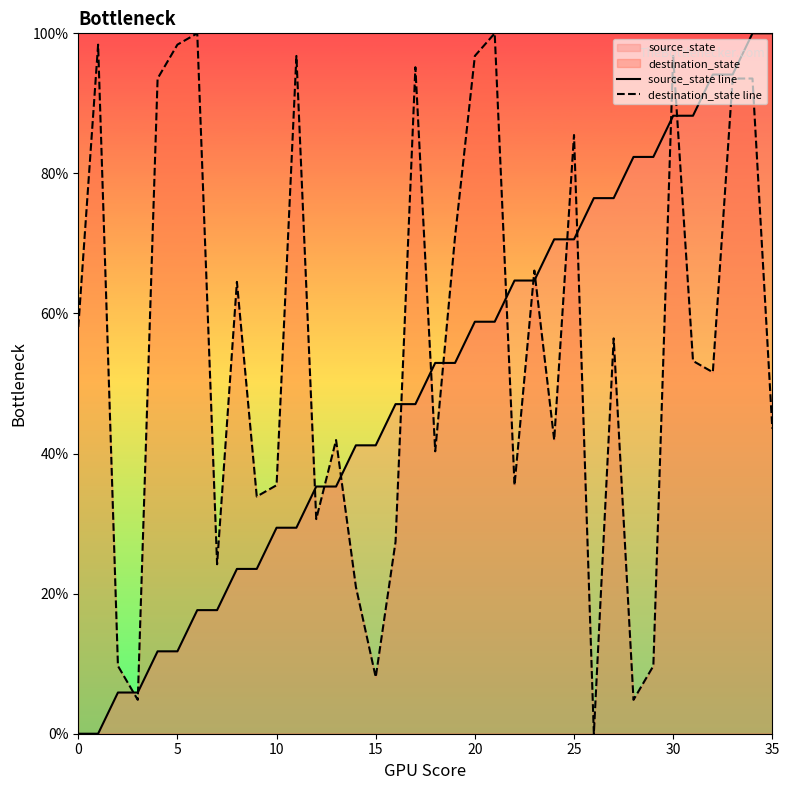

At which category is the sum across all series the highest?

34